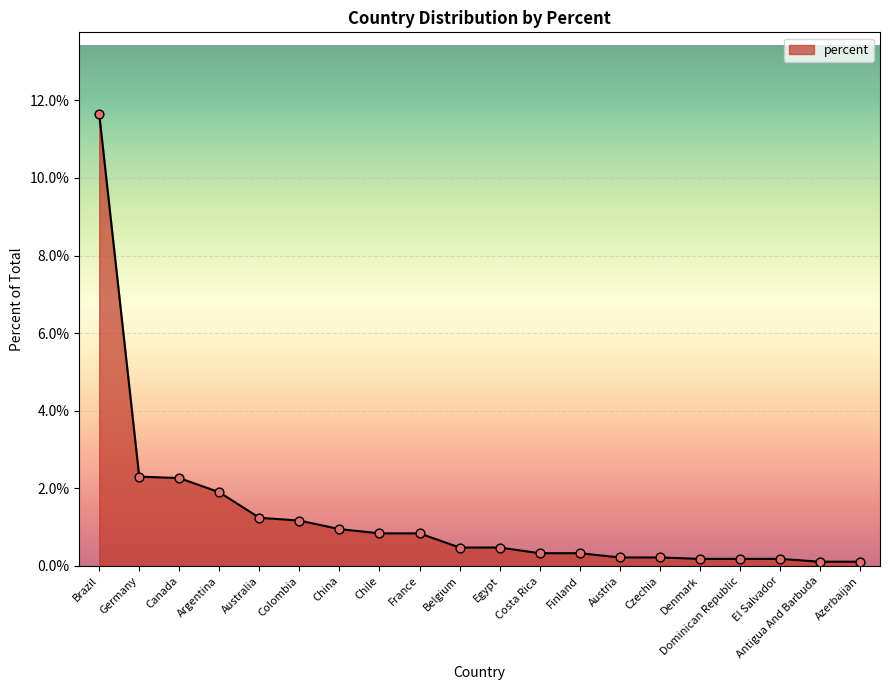

Between Australia and Costa Rica, which is larger?

Australia